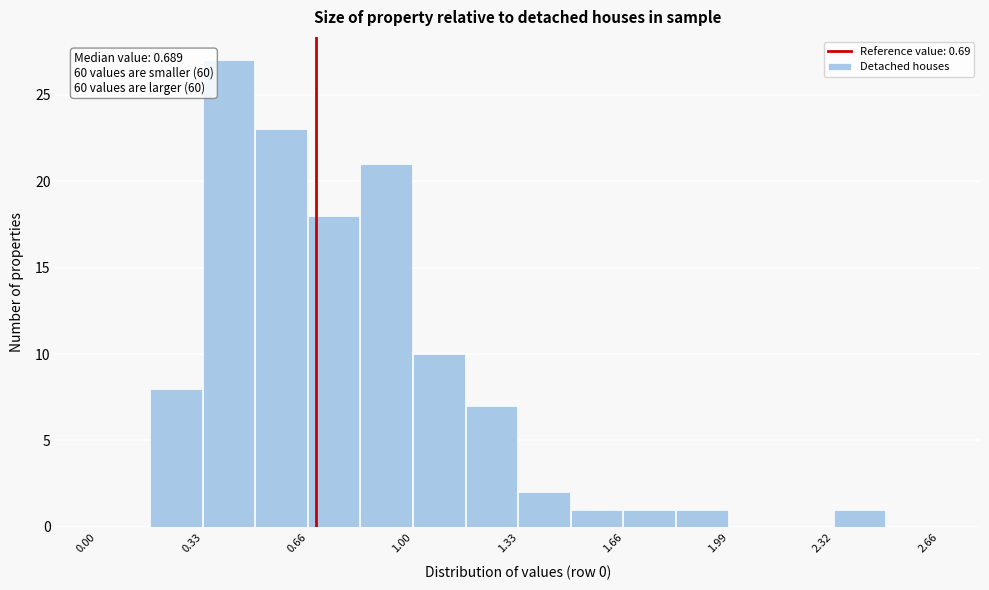

Read against the x-axis, roughly where is the centre of the tallest bar?

0.40